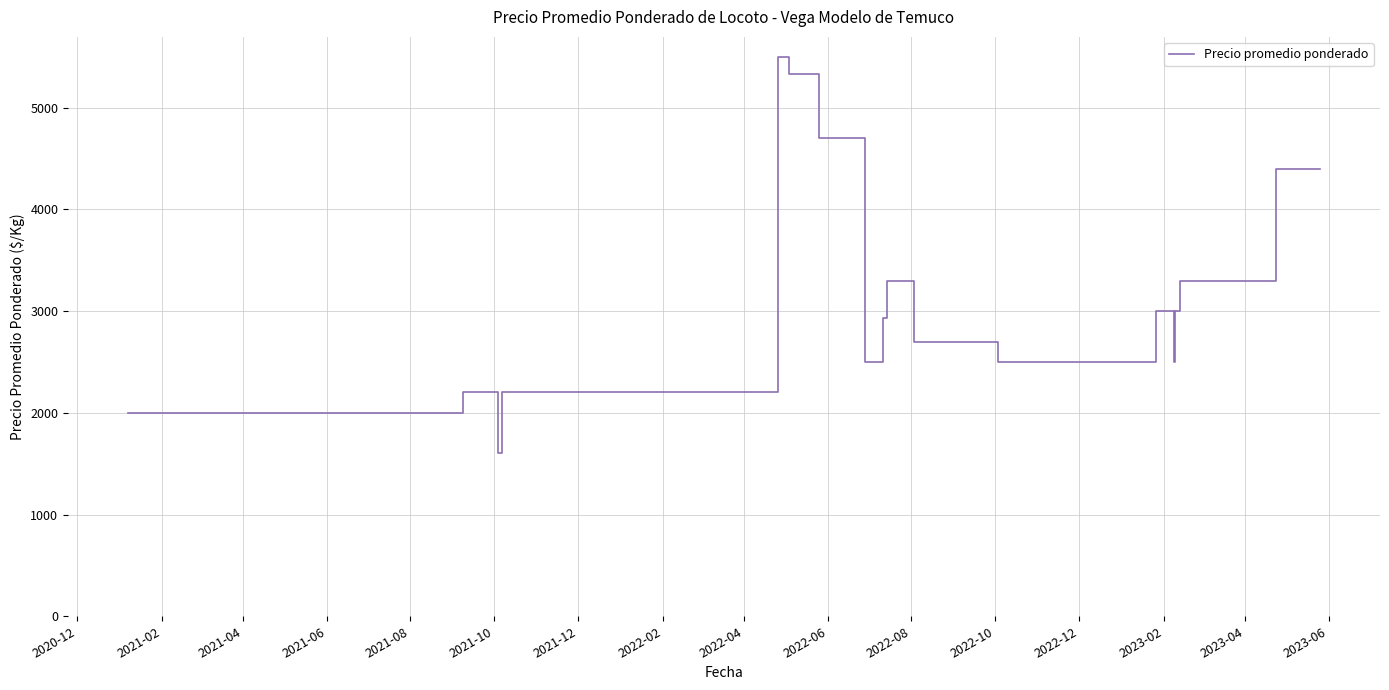

What is the difference between the maximum and minimum values?

3900